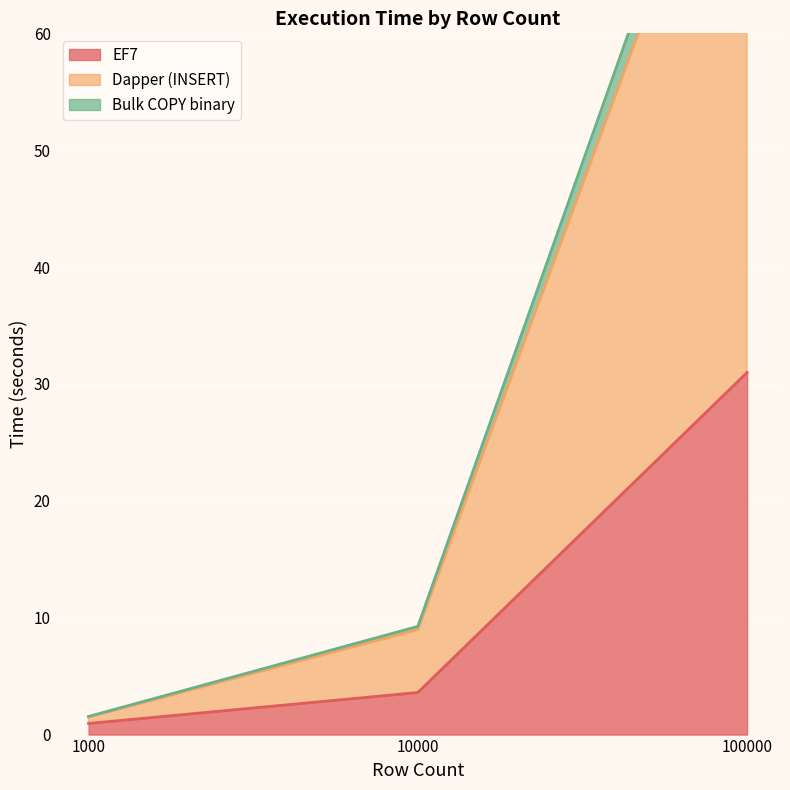

Where is EF7 nearest to the value 15?

10000